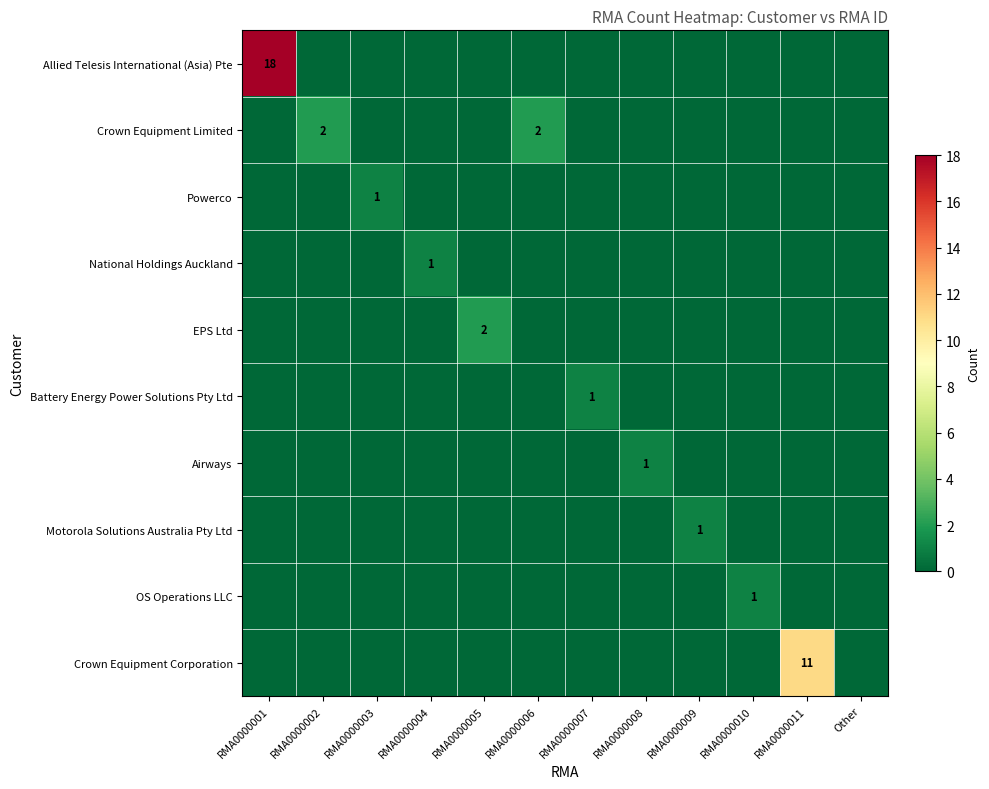

The Motorola Solutions Australia Pty Ltd series shows -1 at Other. True or false?

False